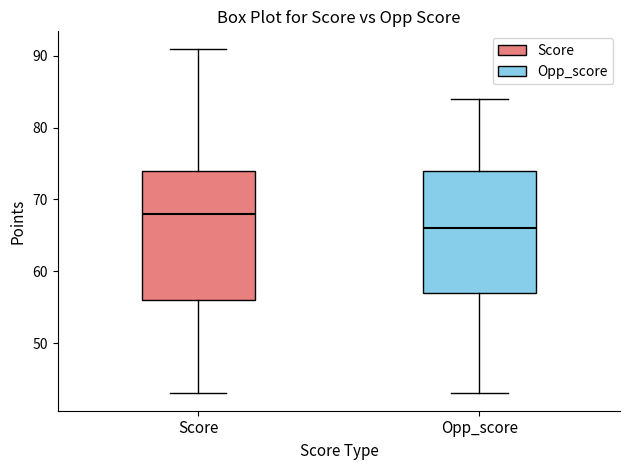

Comparing the boxes themselves (not the whiskers), which one is the tallest?

Score